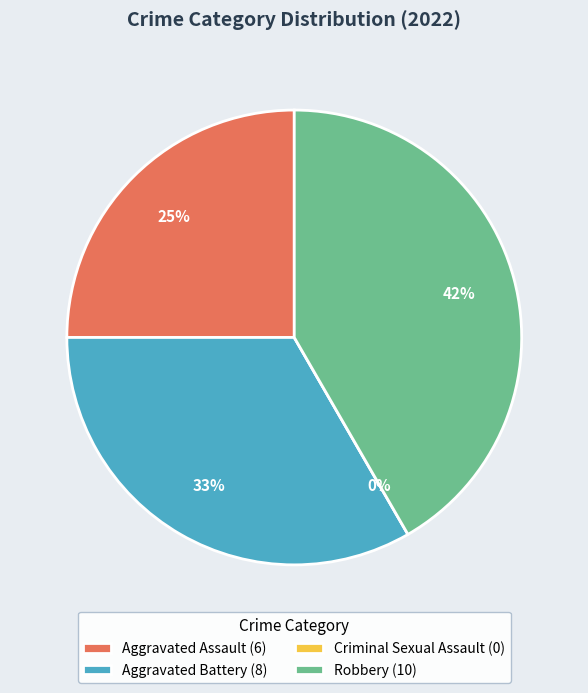

Count the number of slices in the pie.

4